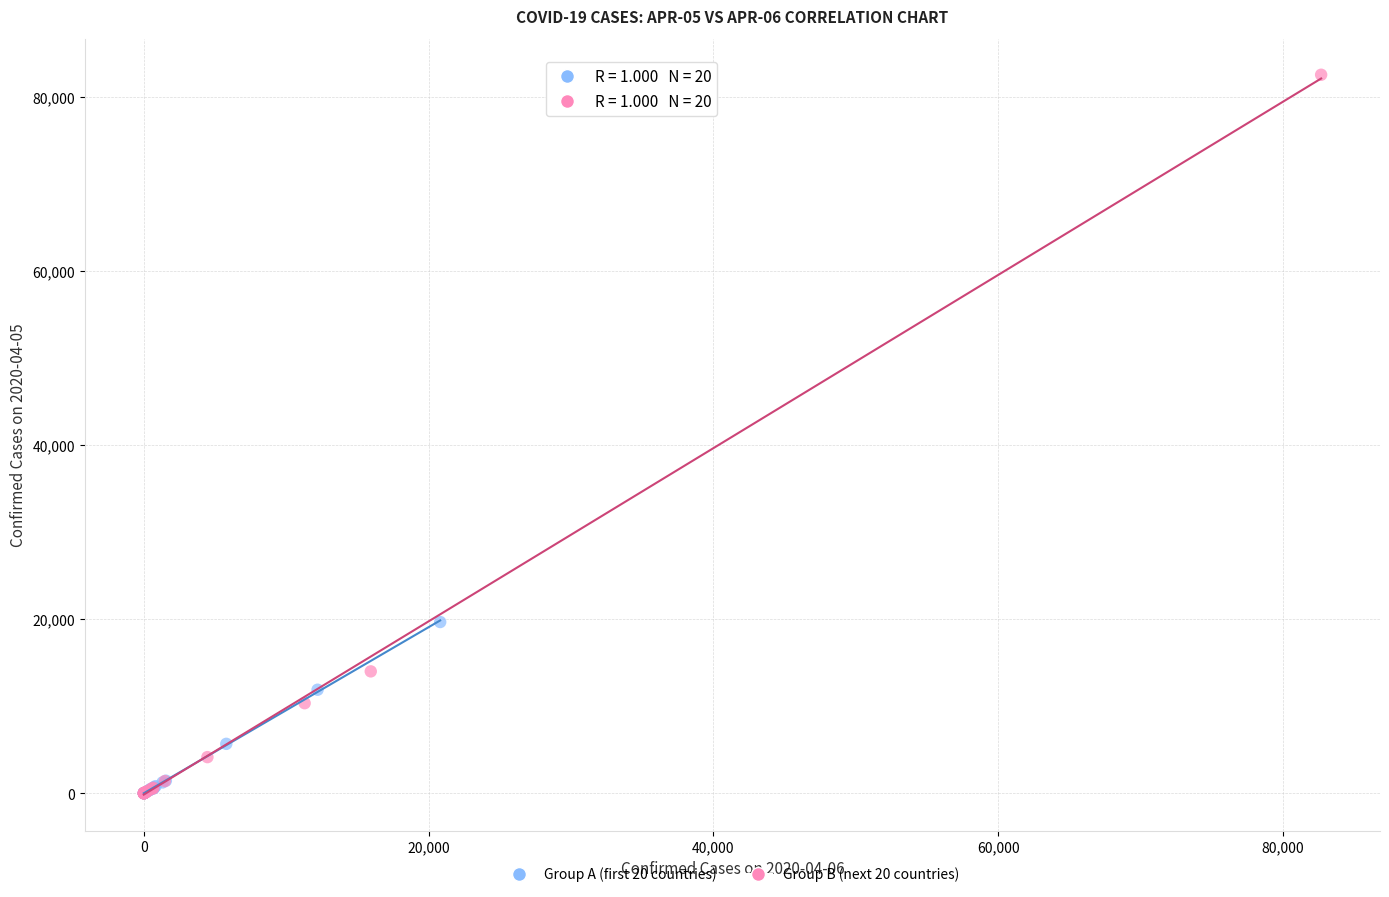

Which series has the largest Y range (max minus min)?

Group B (next 20 countries)